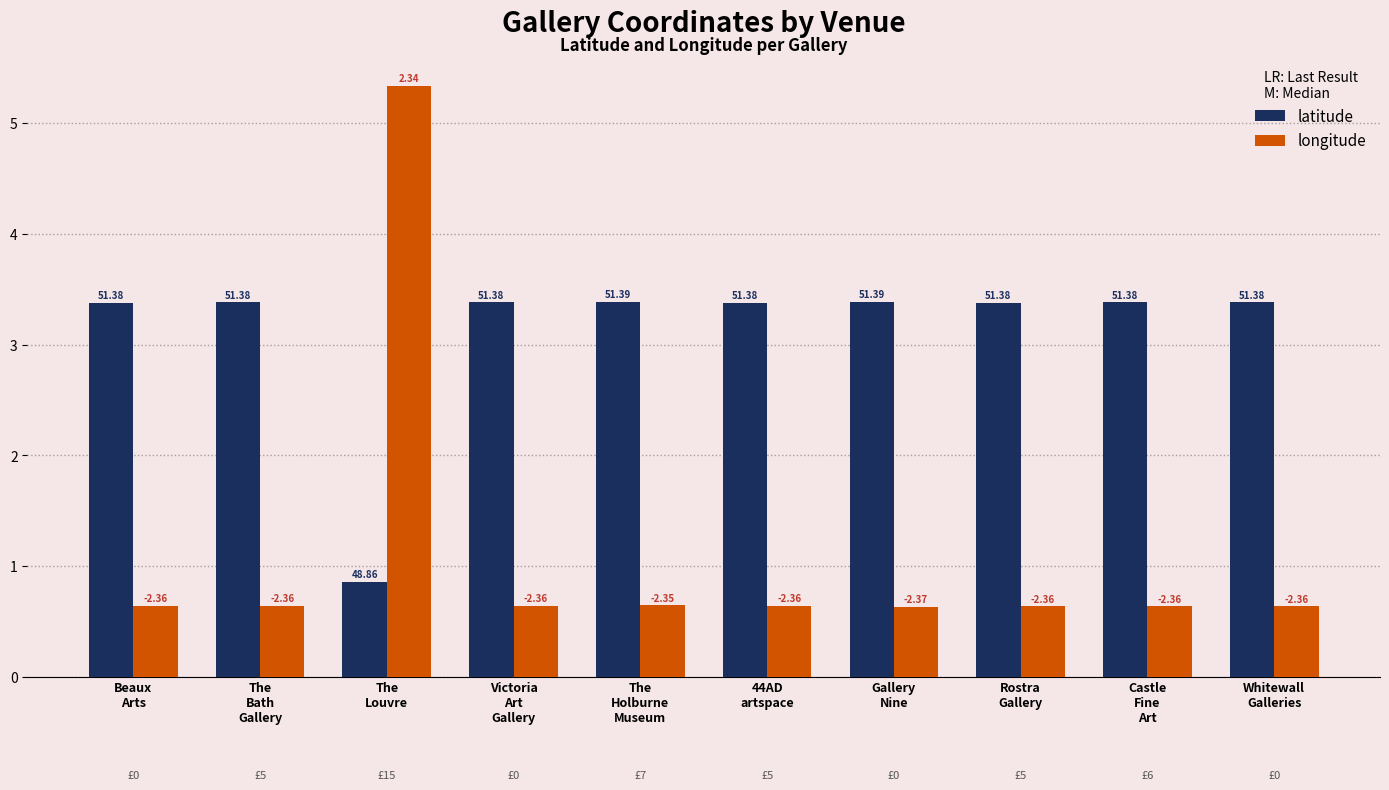

Reading left to right, list all the values displayed in this chart.

latitude: Beaux
Arts=3.4	The
Bath
Gallery=3.4	The
Louvre=0.9	Victoria
Art
Gallery=3.4	The
Holburne
Museum=3.4	44AD
artspace=3.4	Gallery
Nine=3.4	Rostra
Gallery=3.4	Castle
Fine
Art=3.4	Whitewall
Galleries=3.4
longitude: Beaux
Arts=0.6	The
Bath
Gallery=0.6	The
Louvre=5.3	Victoria
Art
Gallery=0.6	The
Holburne
Museum=0.6	44AD
artspace=0.6	Gallery
Nine=0.6	Rostra
Gallery=0.6	Castle
Fine
Art=0.6	Whitewall
Galleries=0.6